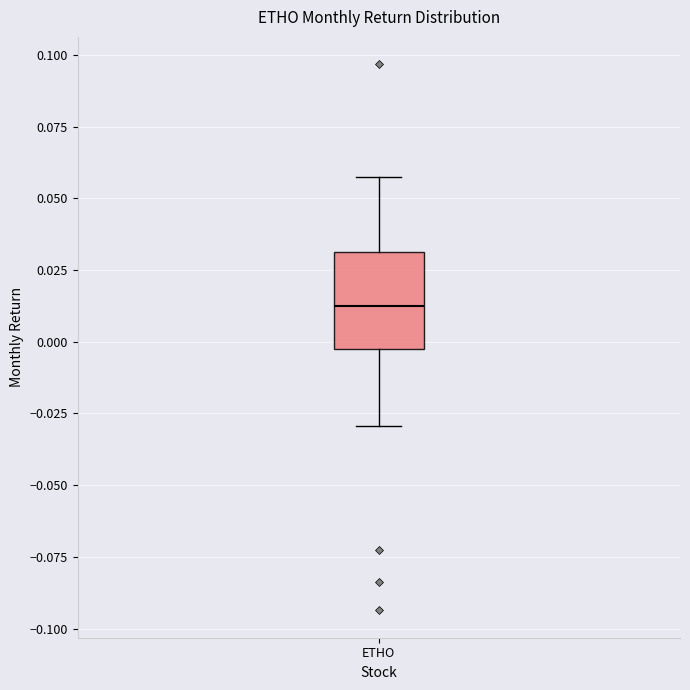

Transcribe this box plot: give where the median line is, the range the box spans, and where the two whiskers end, as read against the y-axis. The values are not printed on the chart, so give them approximately, as read against the axis.

median 0.010, box -0.005 to 0.030, whiskers -0.030 to 0.055